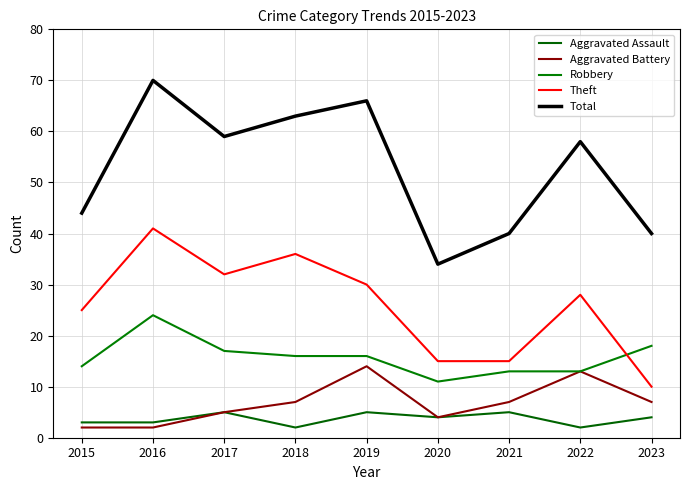

True or false: Total and Aggravated Assault intersect in this chart.

False